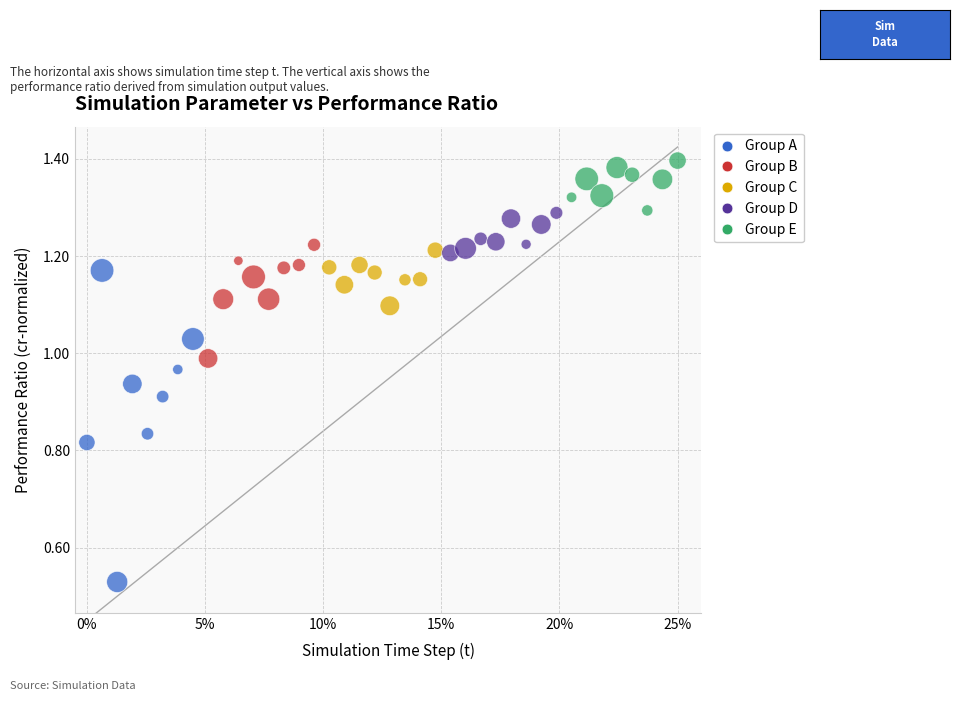

Which series has the largest Y range (max minus min)?

Group A